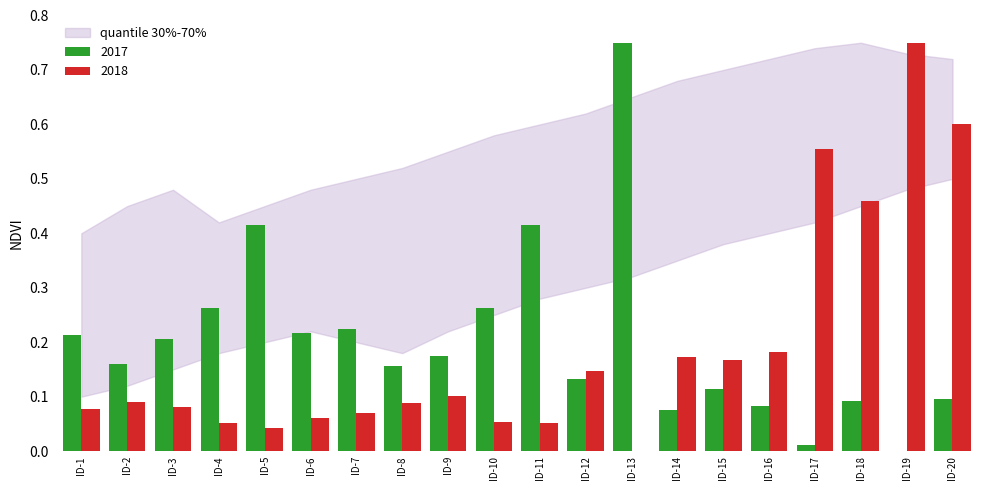

Are the bars horizontal?

No